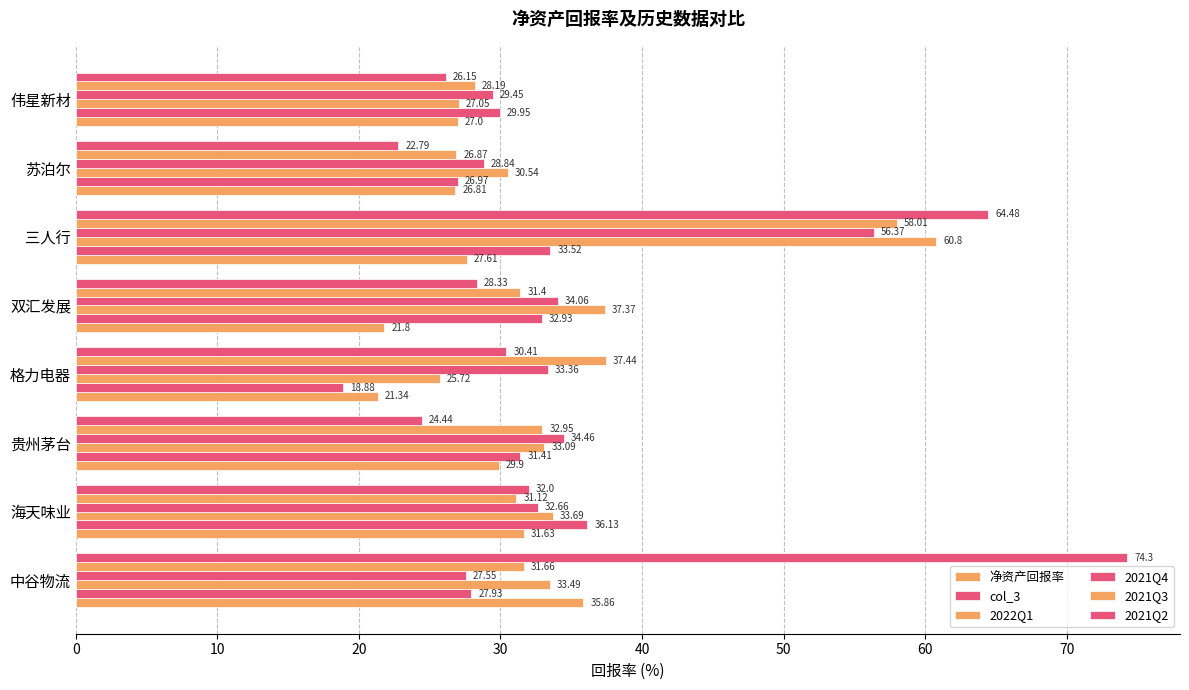

How many data points in 2021Q2 are less than 30?

4